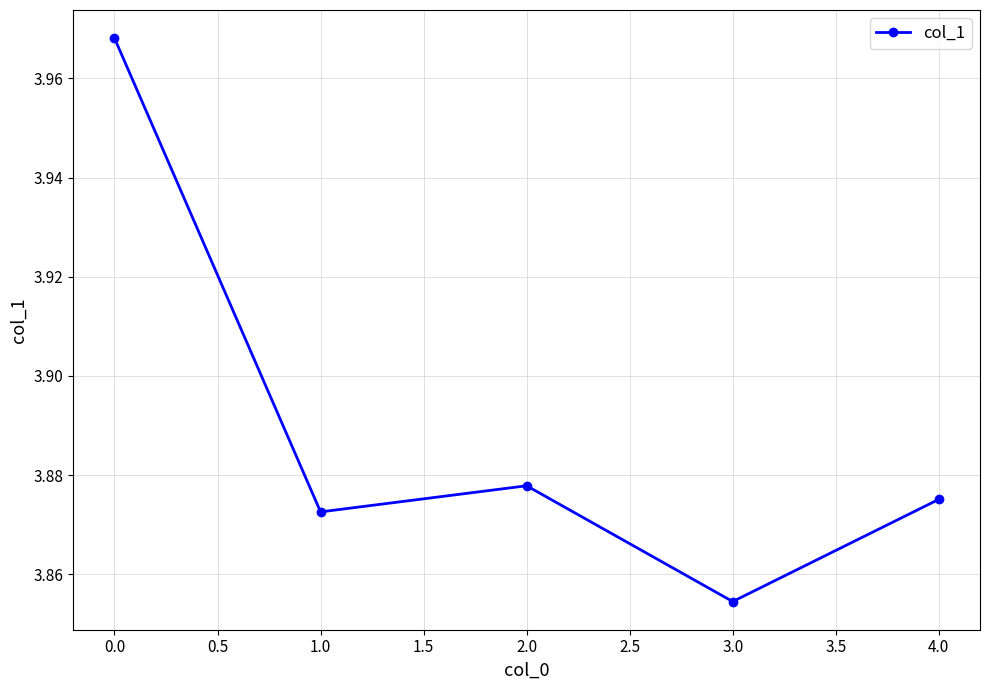

How many interior local valleys (lower than both neighbors) does the data have?

2